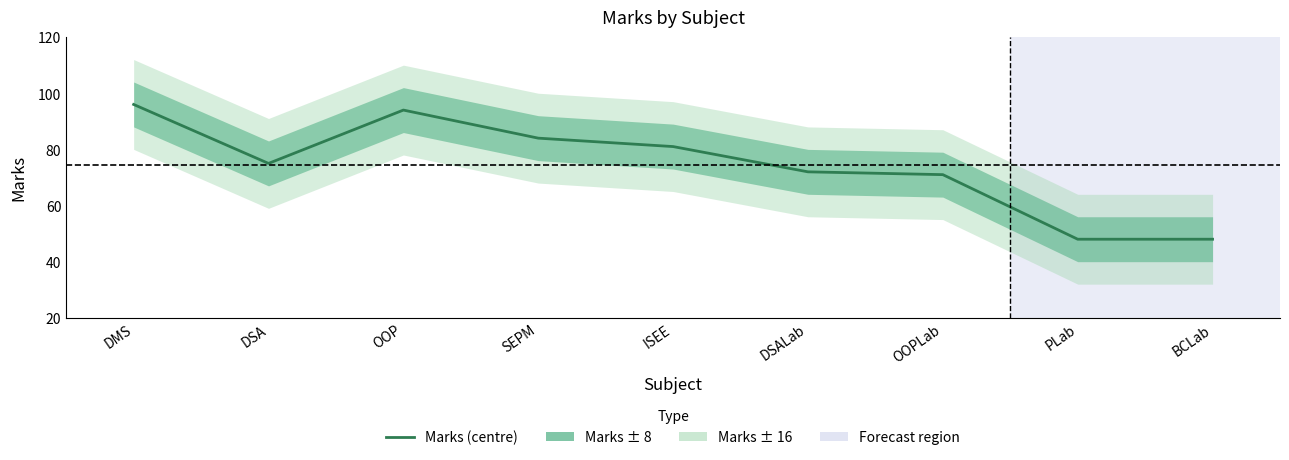

Rank the categories by value from lowest to highest.

PLab, BCLab, OOPLab, DSALab, DSA, ISEE, SEPM, OOP, DMS